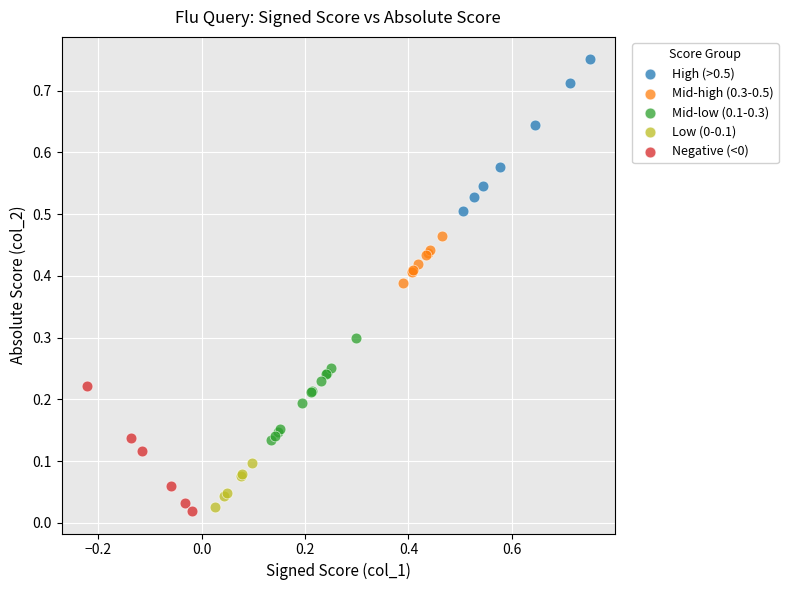

Which series contains the highest Y value?

High (>0.5)